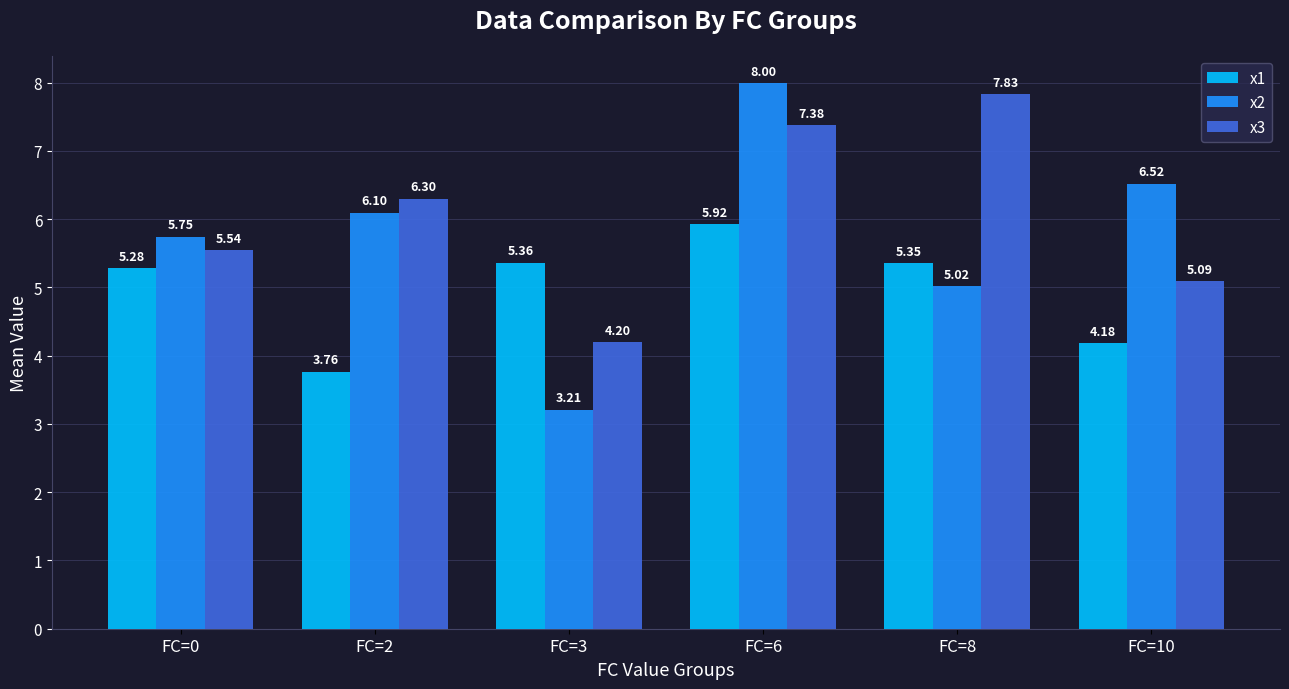

Which series has the largest total across all categories?

x3